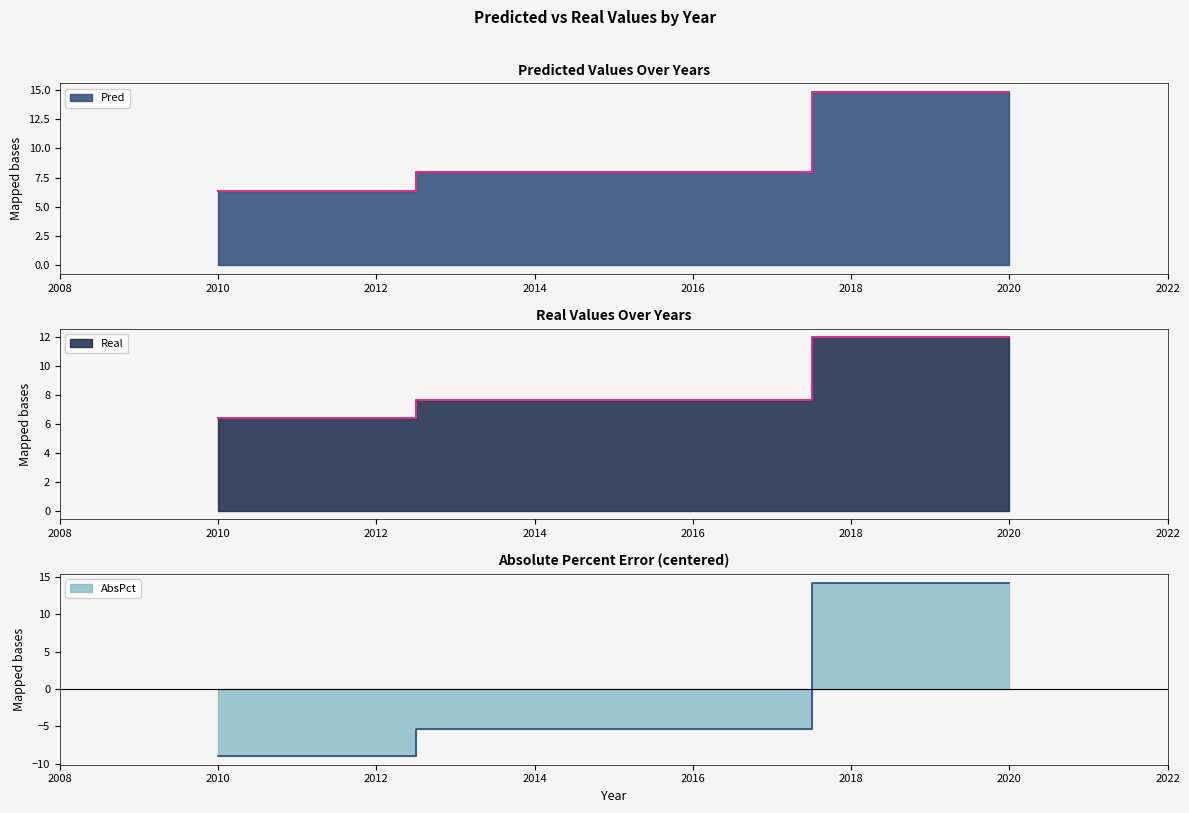

Between 2010 and 2020, which series saw the biggest shift?

AbsPct